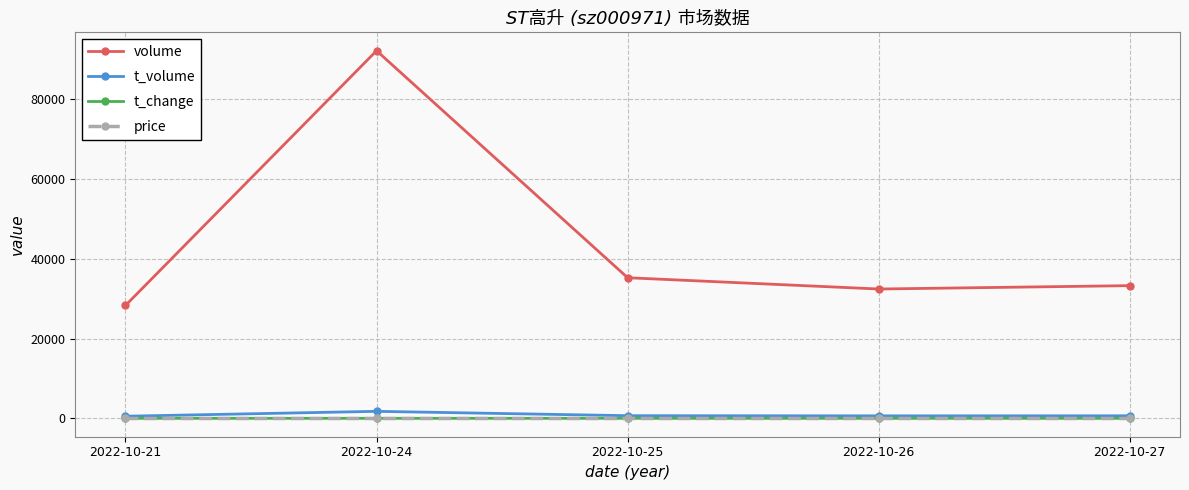

True or false: t_volume and volume cross at least once.

False